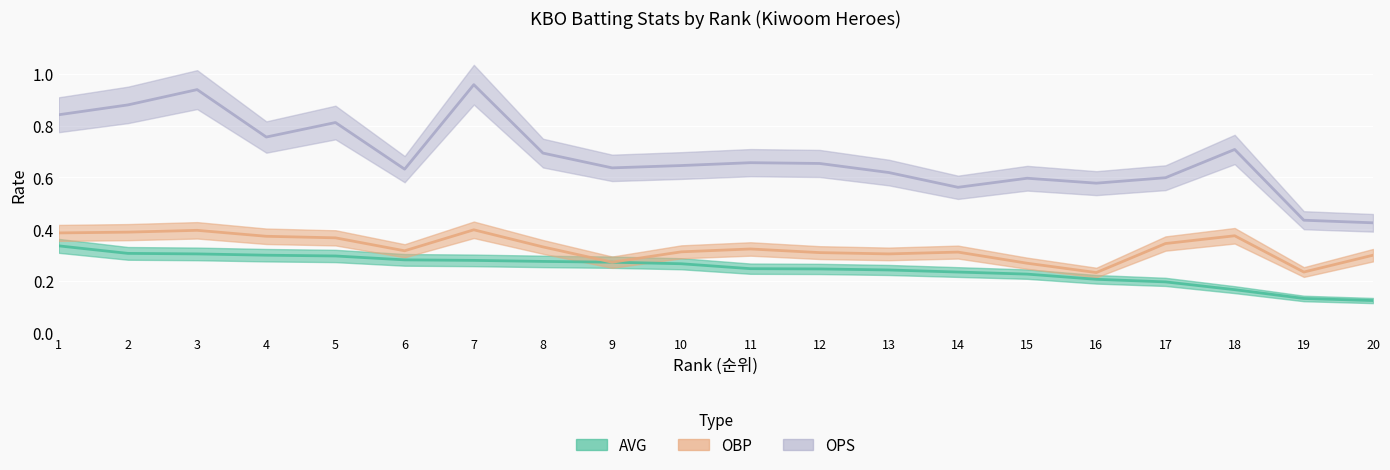

What is the value of the OBP point at the 7th from the left?

0.4